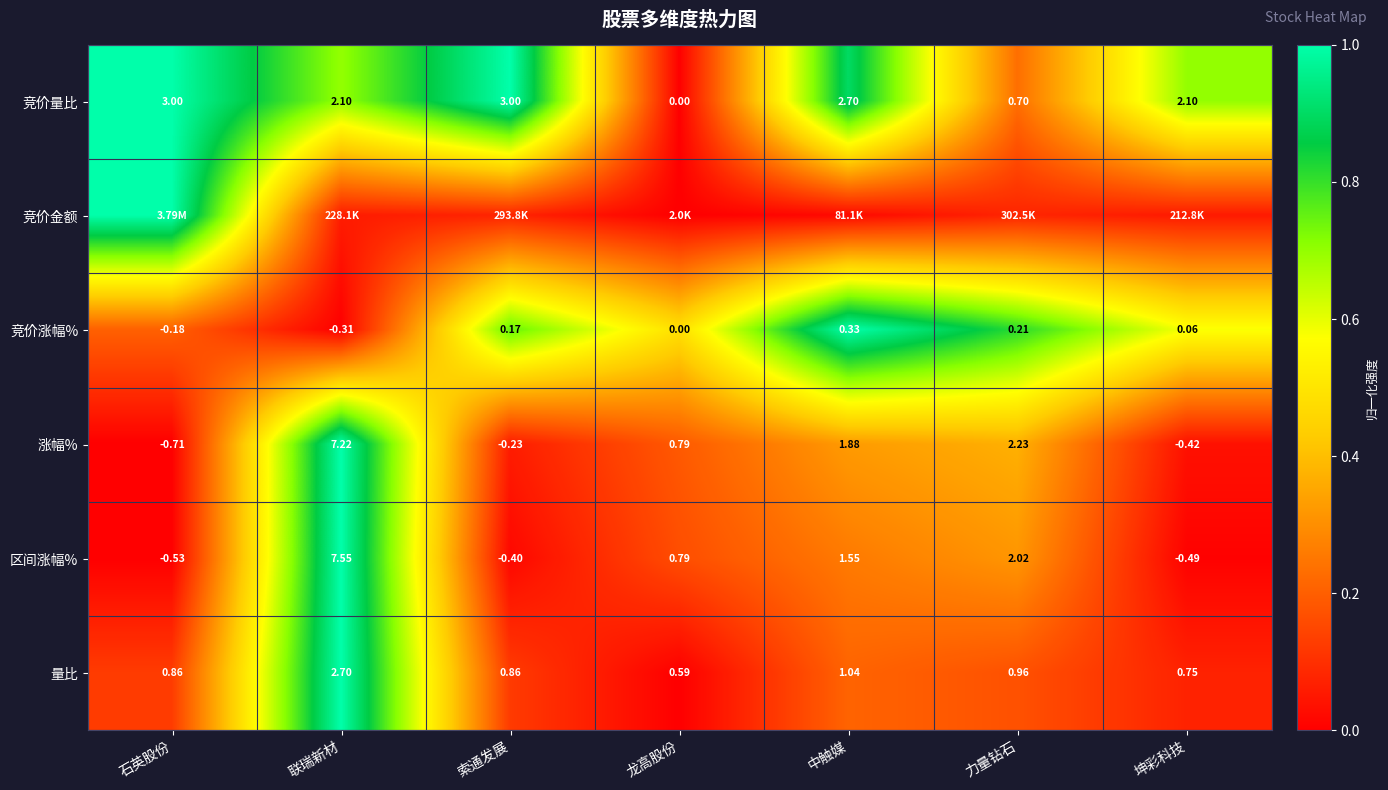

What is the spread (max minus min) of values at 石英股份?

1.0